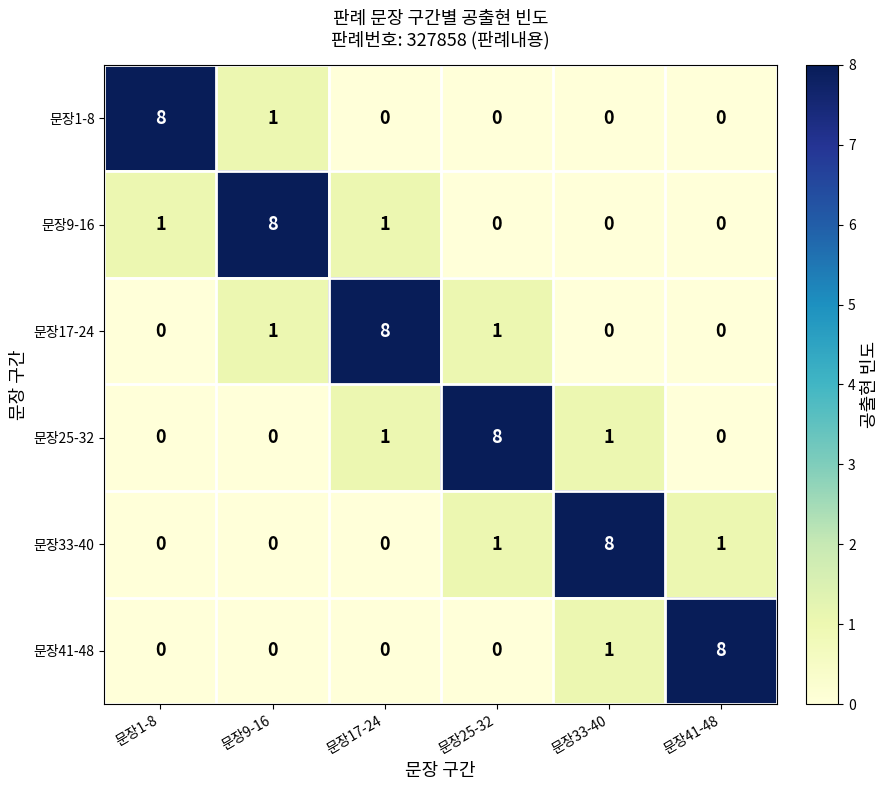

What is the total value across all series at 문장33-40?

10